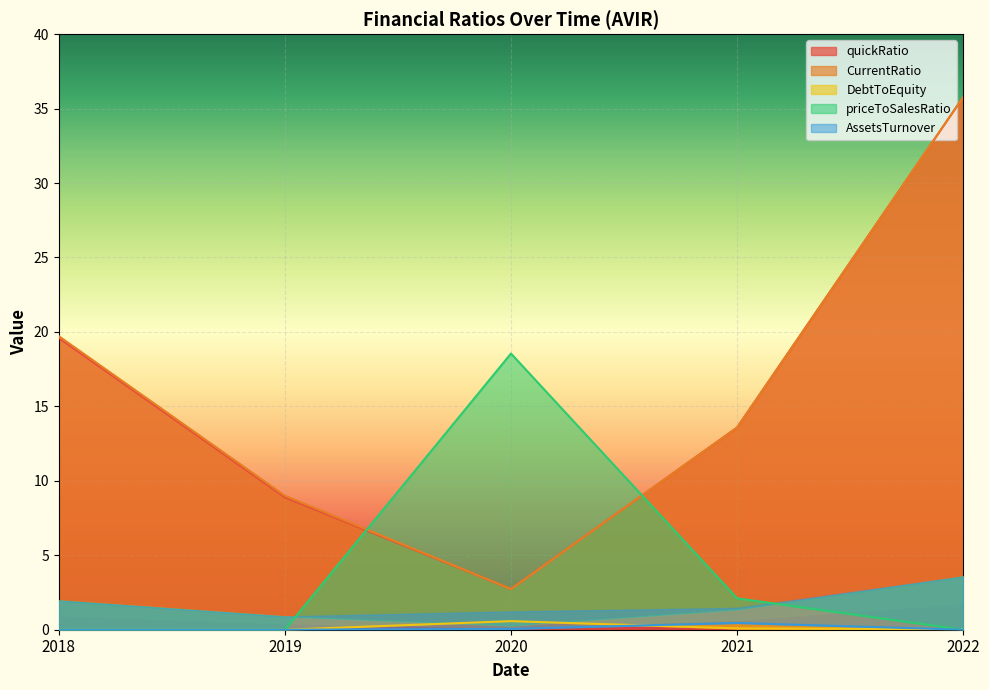

True or false: AssetsTurnover has more than 1 points higher than both neighbors.

False